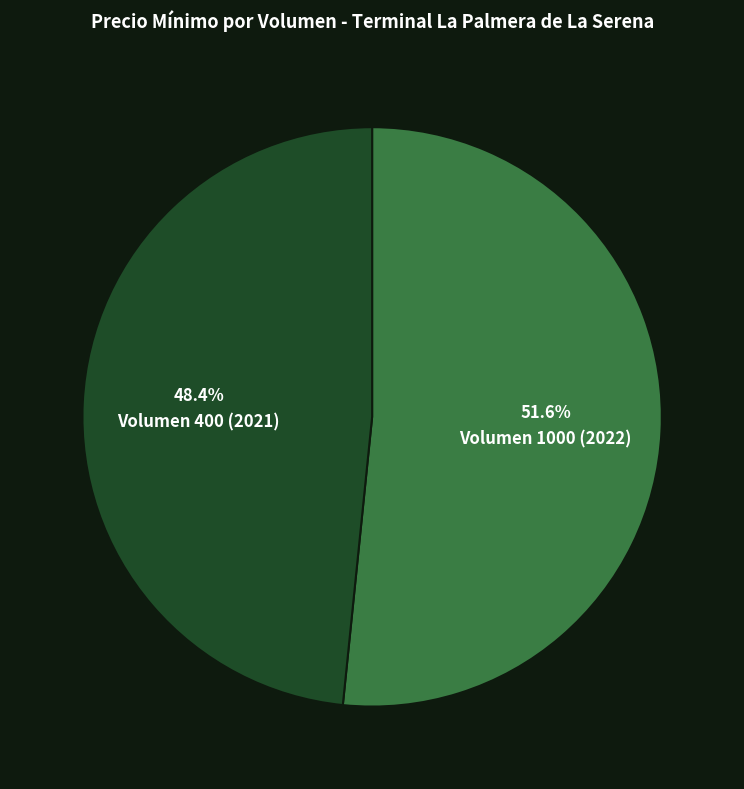

To the nearest percent, what percentage of the pie is Volumen 400 (2021)?

48%